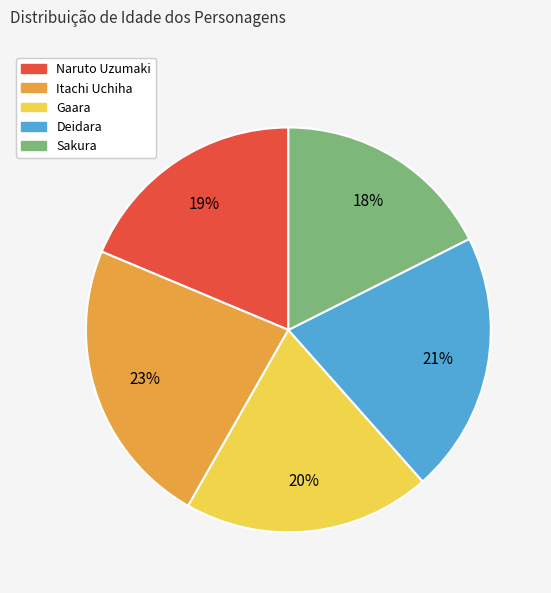

To the nearest percent, what is the difference between the largest and smallest slice percentages?

5%